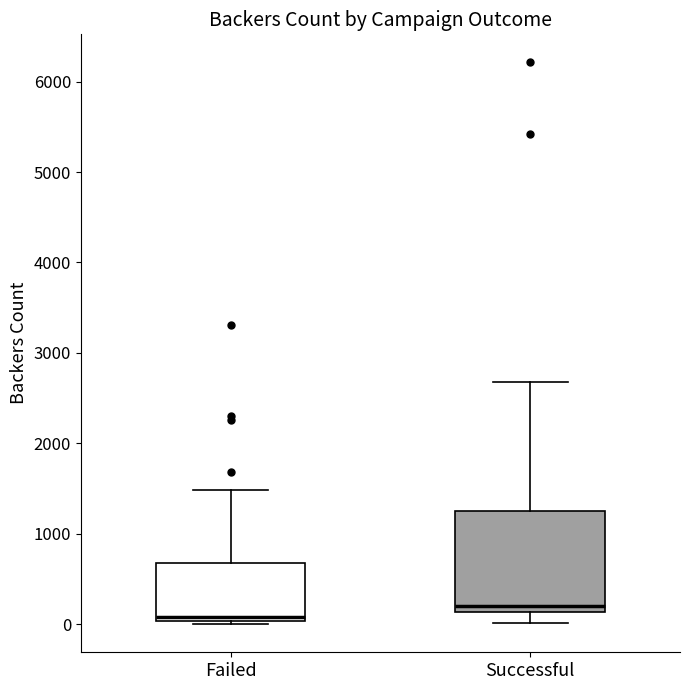

Reading left to right, transcribe this box plot: for each box, give where its median line is, the range the box spans, and where its two whiskers end, as read against the y-axis. The values are not printed on the chart, so give them approximately, as read against the axis.

Failed: median 100, box 0 to 700, whiskers 0 (just below the box's lower edge) to 1500
Successful: median 200, box 100 to 1200, whiskers 0 to 2700